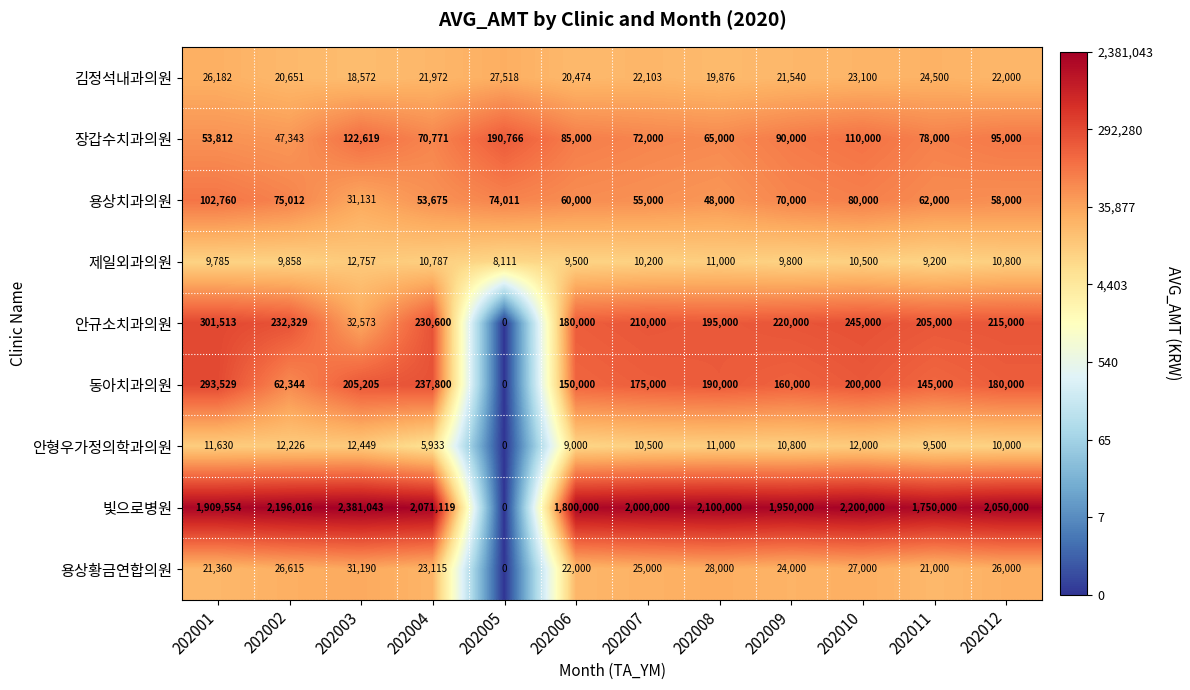

True or false: 제일외과의원 has a value of 6692 at 202012.

False